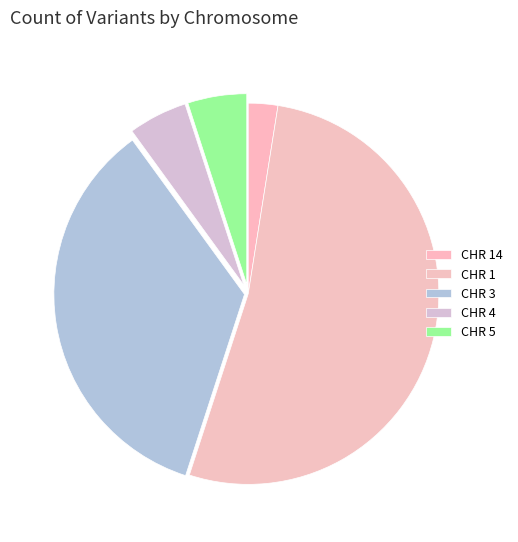

Count the number of slices in the pie.

5